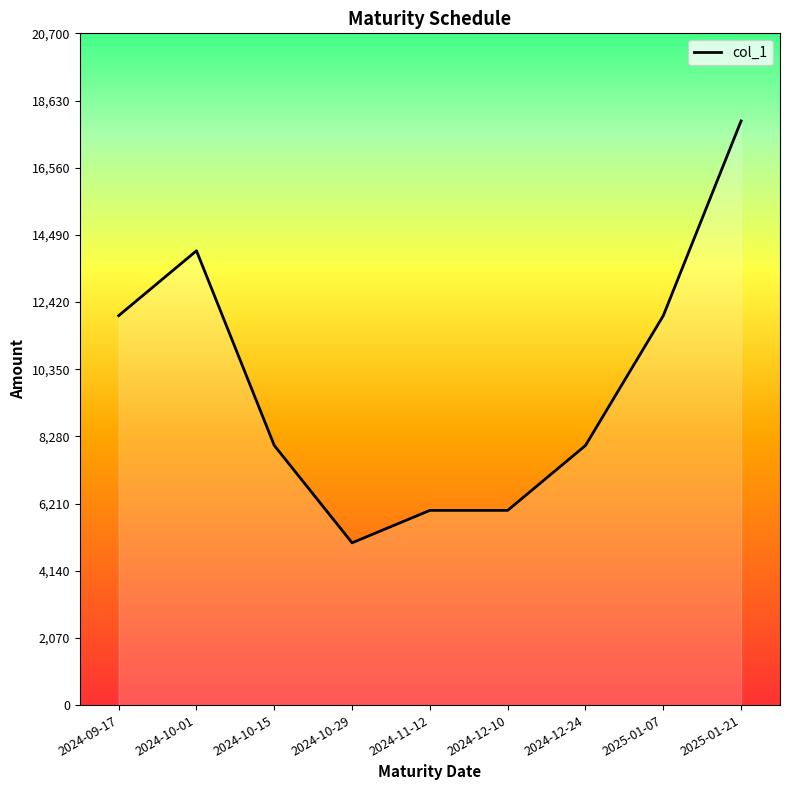

Reading left to right, what are all the values shown in this chart?

2024-09-17=12000	2024-10-01=14000	2024-10-15=8000	2024-10-29=5000	2024-11-12=6000	2024-12-10=6000	2024-12-24=8000	2025-01-07=12000	2025-01-21=18000